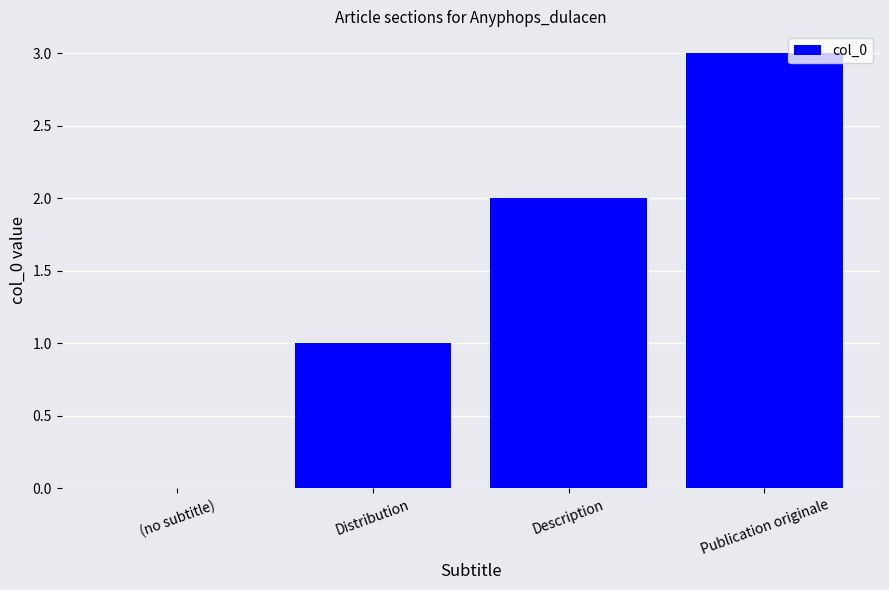

True or false: the data shows 1 at Distribution.

True